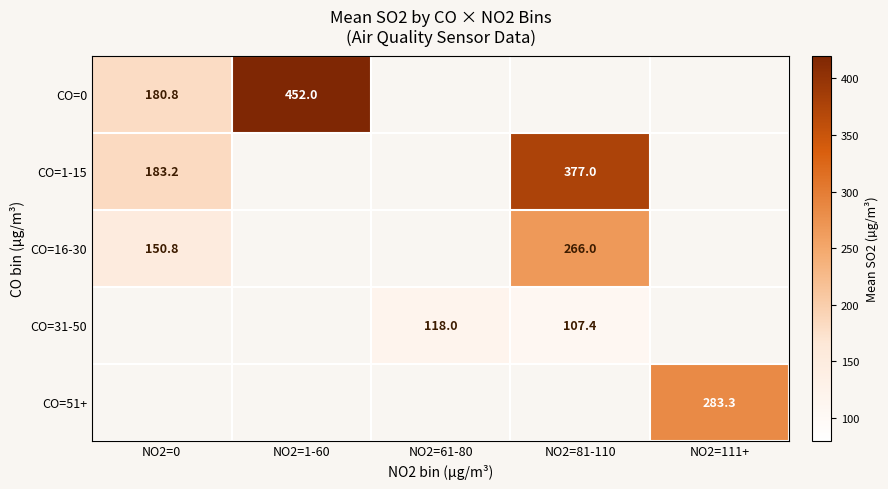

What is the difference between the maximum and minimum values in the CO=0 series?

271.2